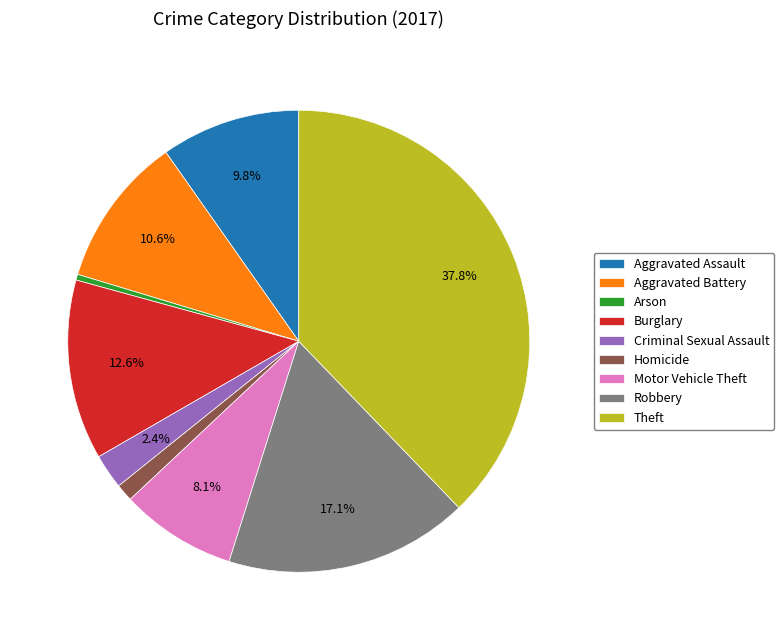

True or false: Aggravated Battery accounts for 11% of the total.

True